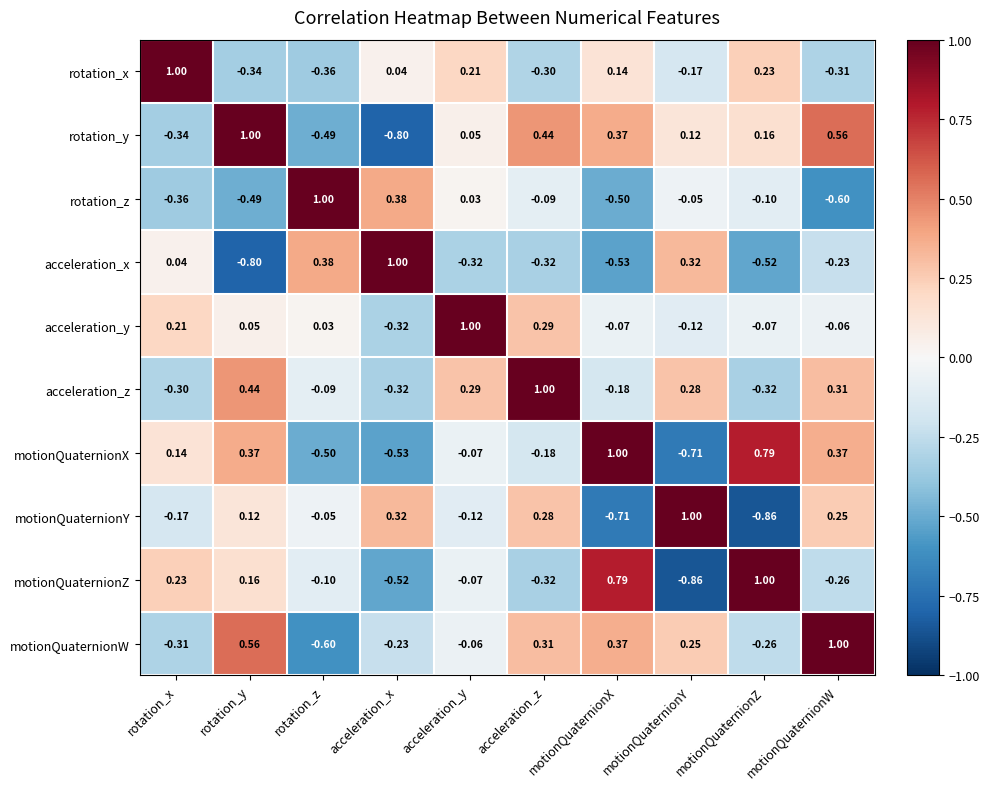

Rank the series at motionQuaternionY from lowest to highest value.

motionQuaternionZ, motionQuaternionX, rotation_x, acceleration_y, rotation_z, rotation_y, motionQuaternionW, acceleration_z, acceleration_x, motionQuaternionY